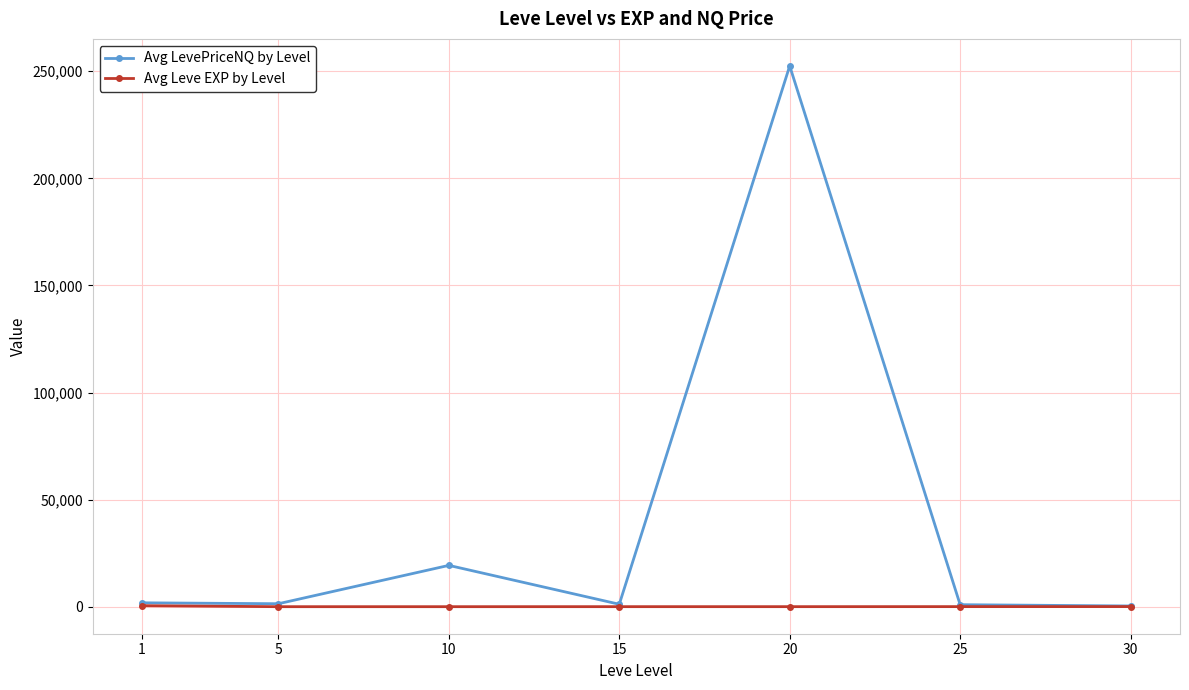

Which series has the largest range (max minus min)?

Avg LevePriceNQ by Level